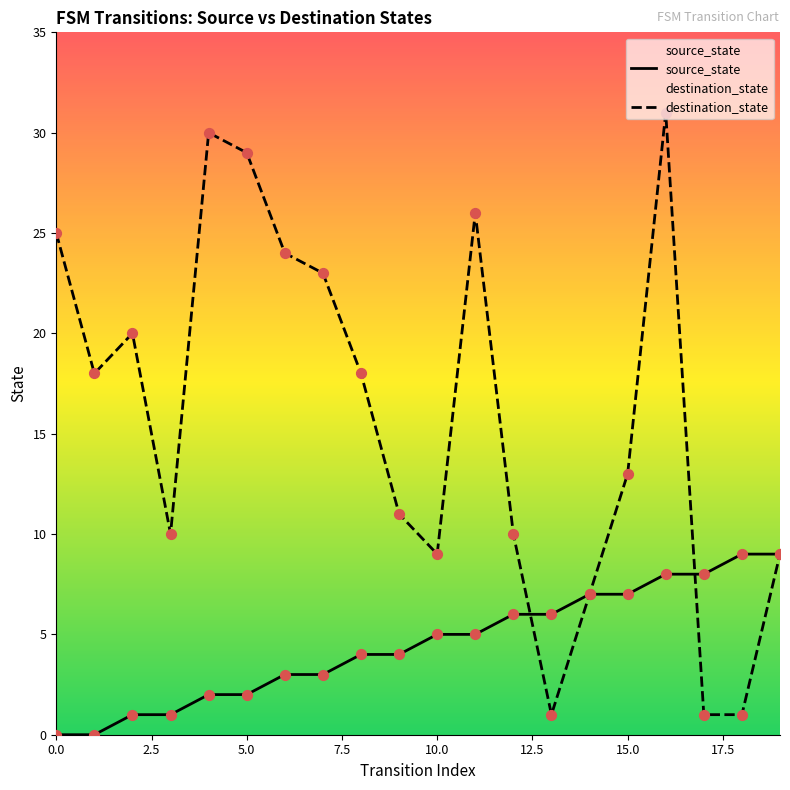

Which series has the largest total across all categories?

destination_state